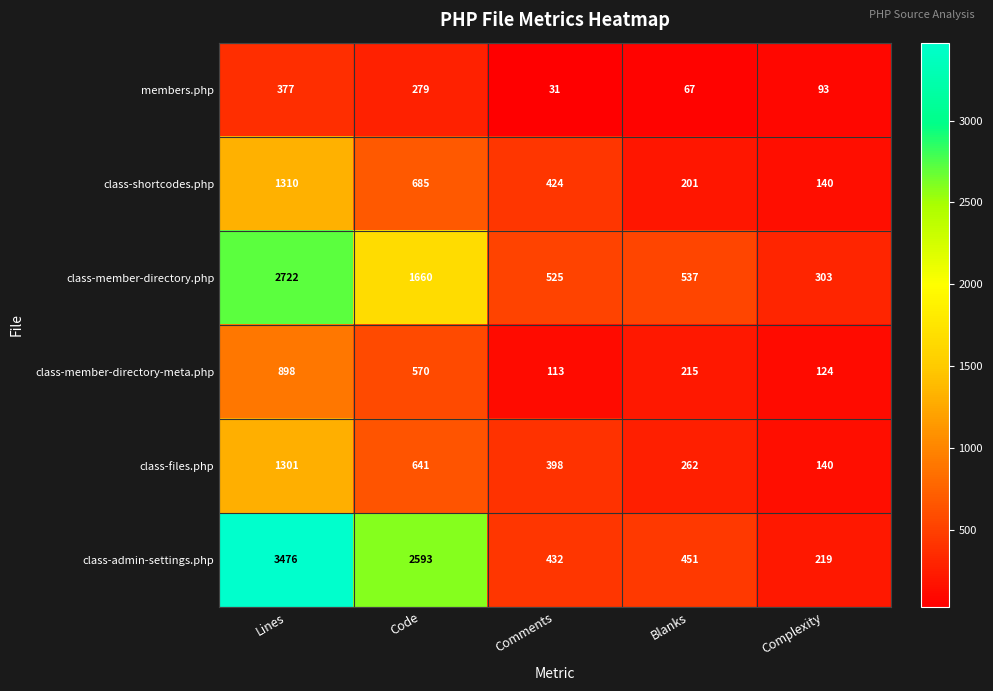

Is it true that class-member-directory-meta.php equals 113 at Comments?

True